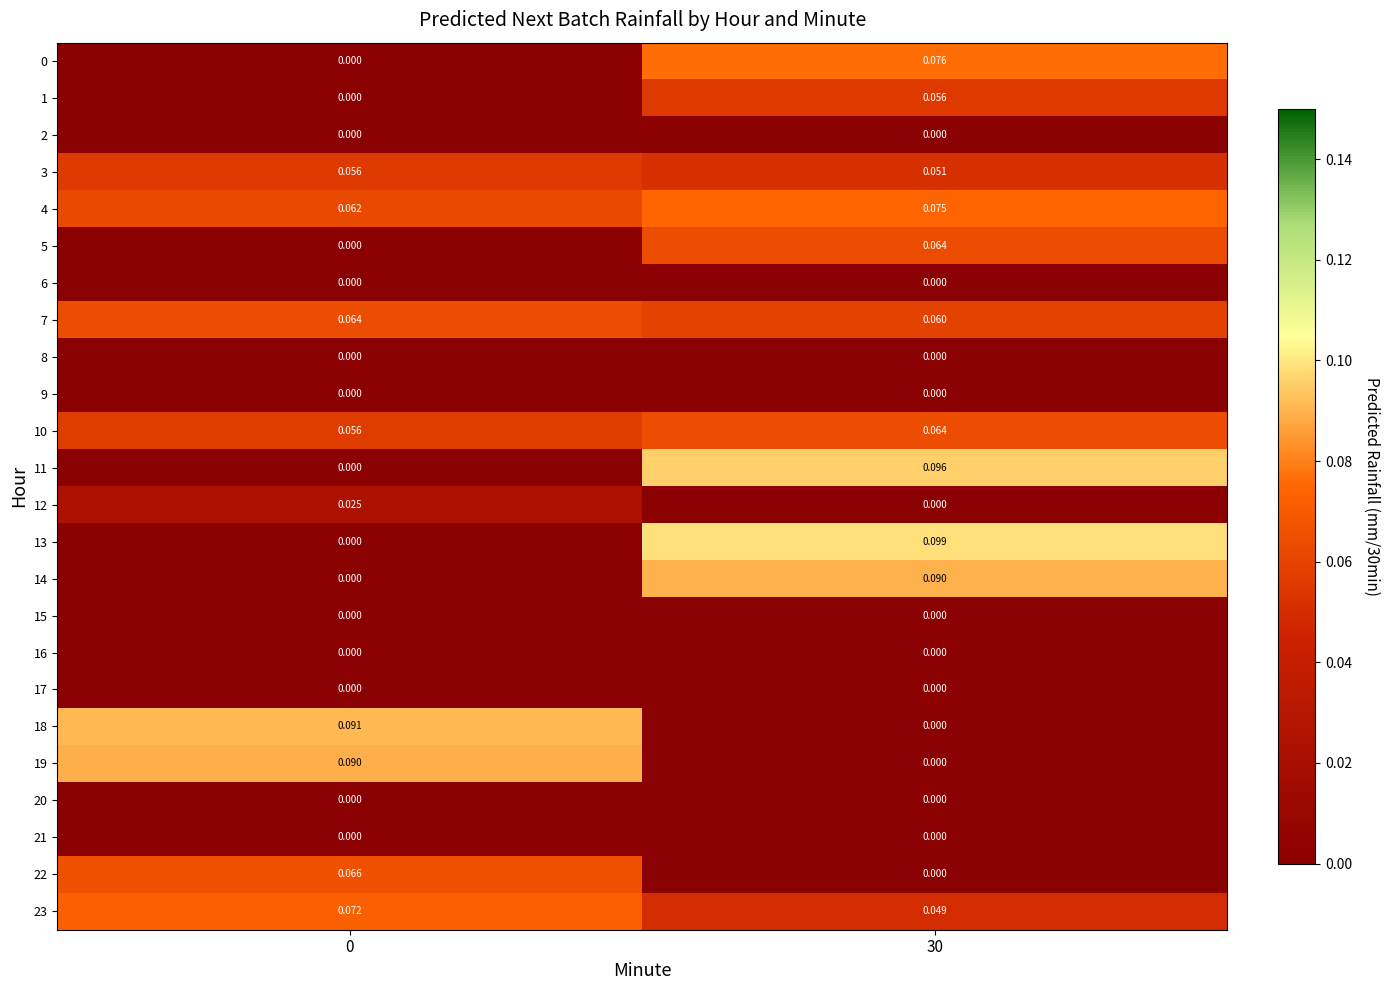

Is the value of 19 at 0 greater than the value of 14 at 0?

Yes